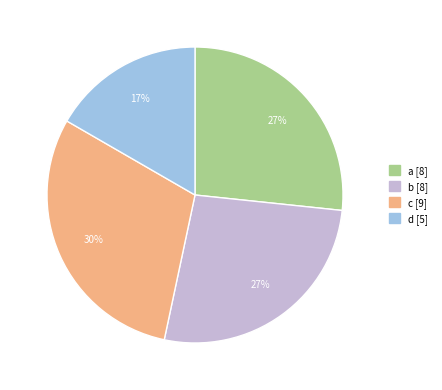

To the nearest percent, what is the difference between the largest and smallest slice percentages?

13%